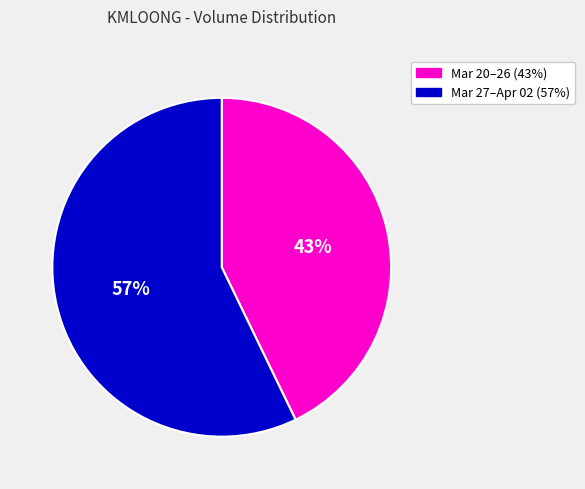

Does any single category account for the majority?

Yes